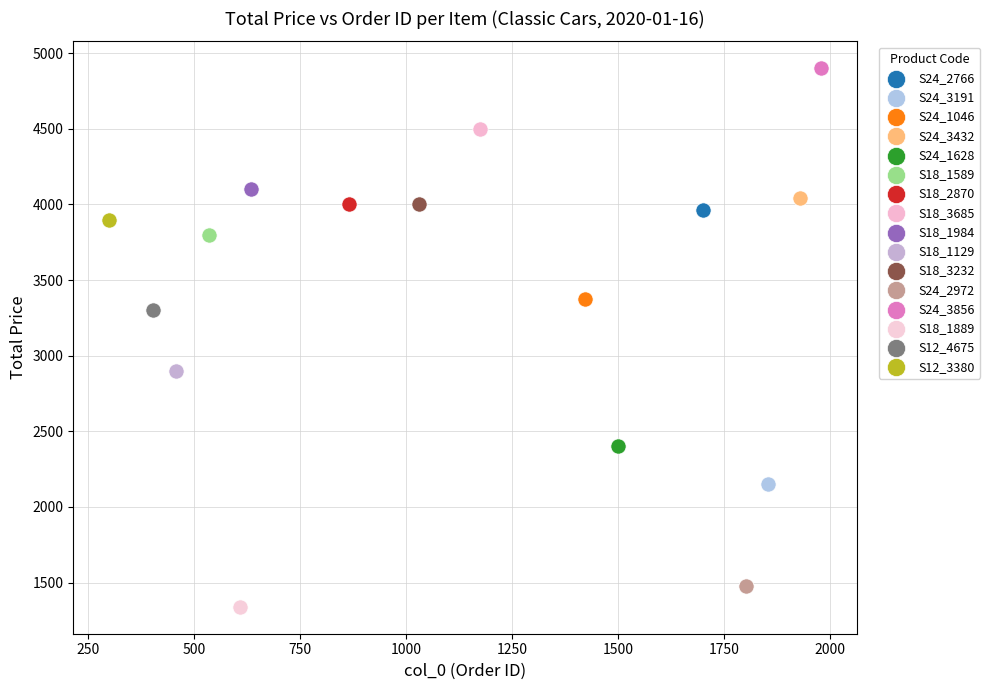

What are all the series names shown in the legend?

S24_2766, S24_3191, S24_1046, S24_3432, S24_1628, S18_1589, S18_2870, S18_3685, S18_1984, S18_1129, S18_3232, S24_2972, S24_3856, S18_1889, S12_4675, S12_3380